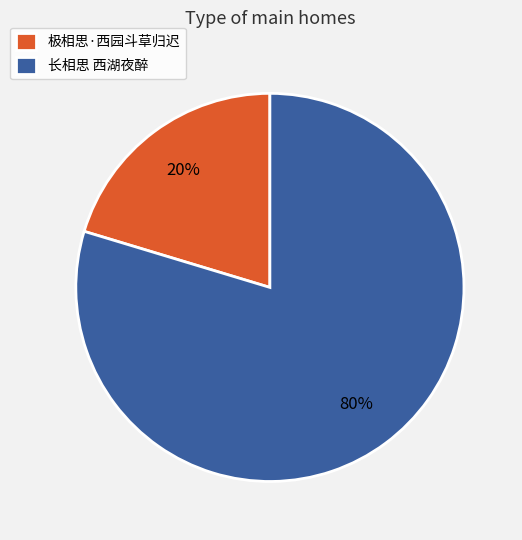

Is the sum of 长相思 西湖夜醉 and 极相思·西园斗草归迟 greater than half?

Yes